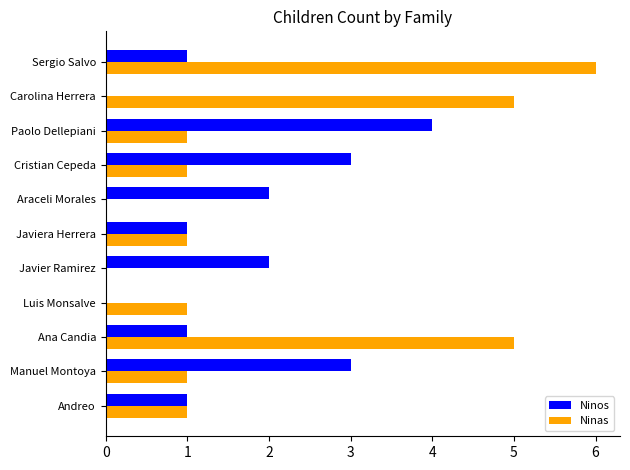

Which series has the largest total across all categories?

Ninas